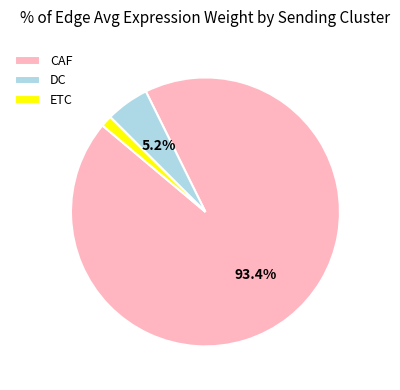

To the nearest percent, what portion does ETC represent?

1%